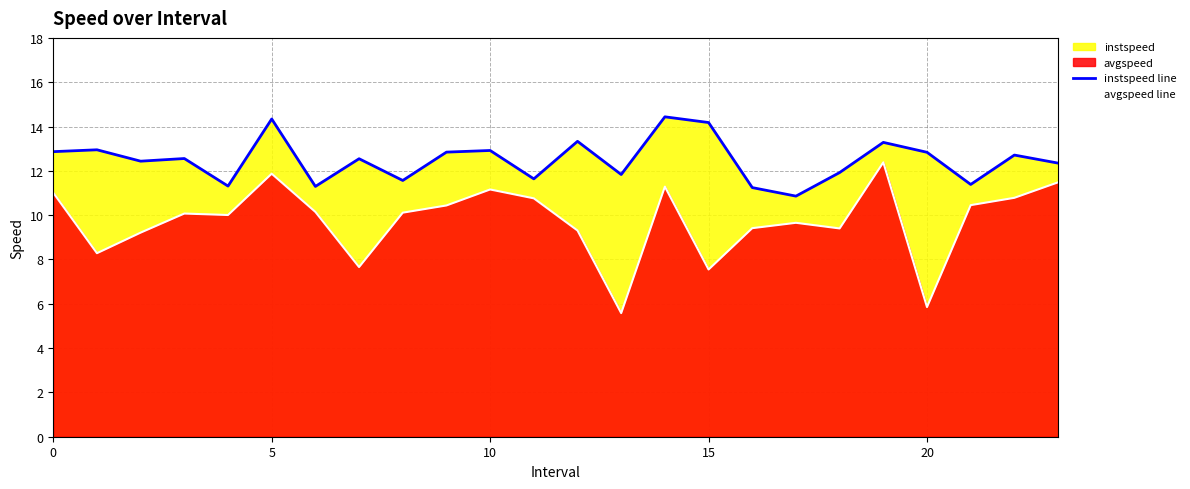

Which series changed the most between 15 and 22?

avgspeed line